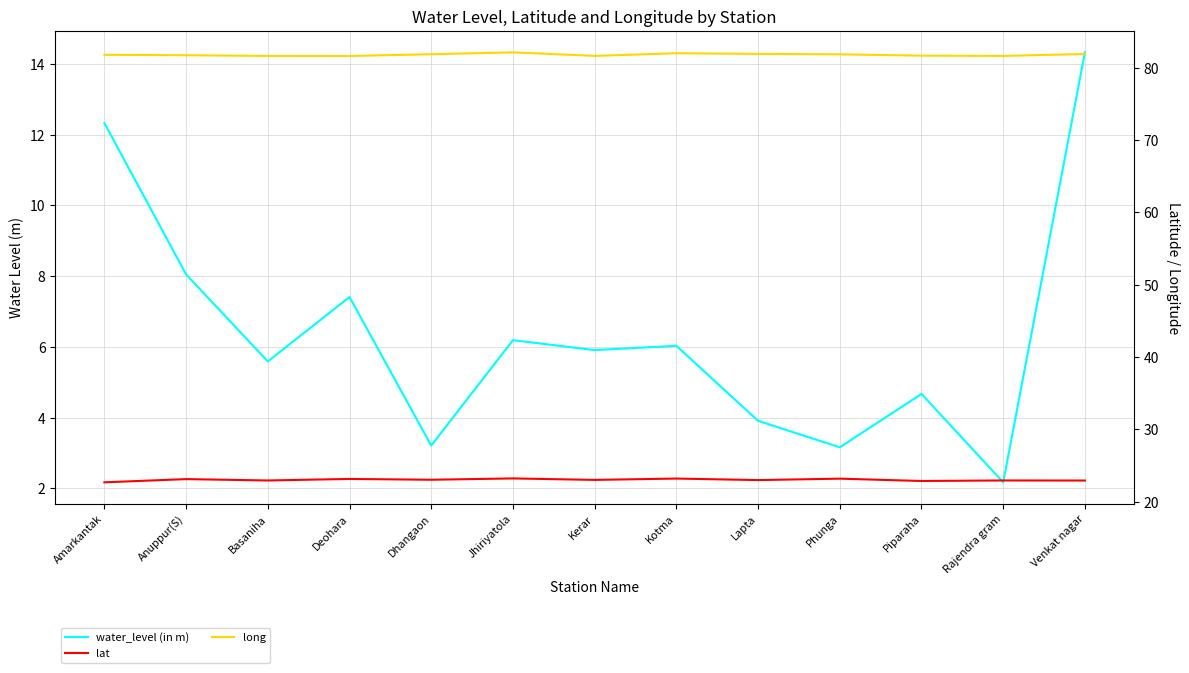

Which series changed the most between Deohara and Dhangaon?

water_level (in m)